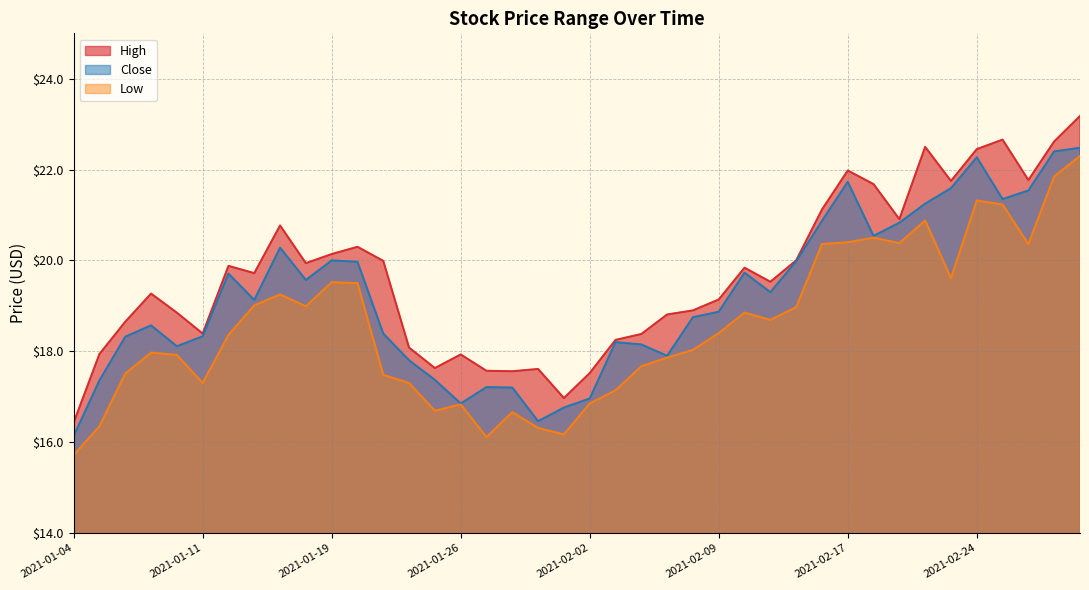

What is the total value across all series at 2021-01-07?

55.8